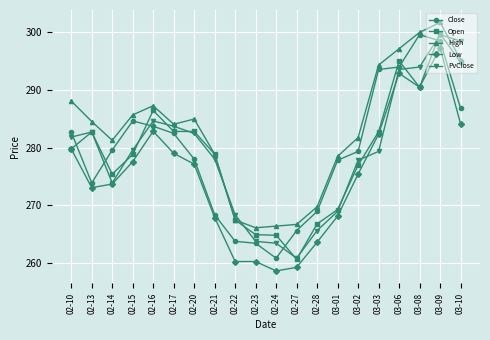

True or false: PvClose has more than 0 interior local peaks.

True